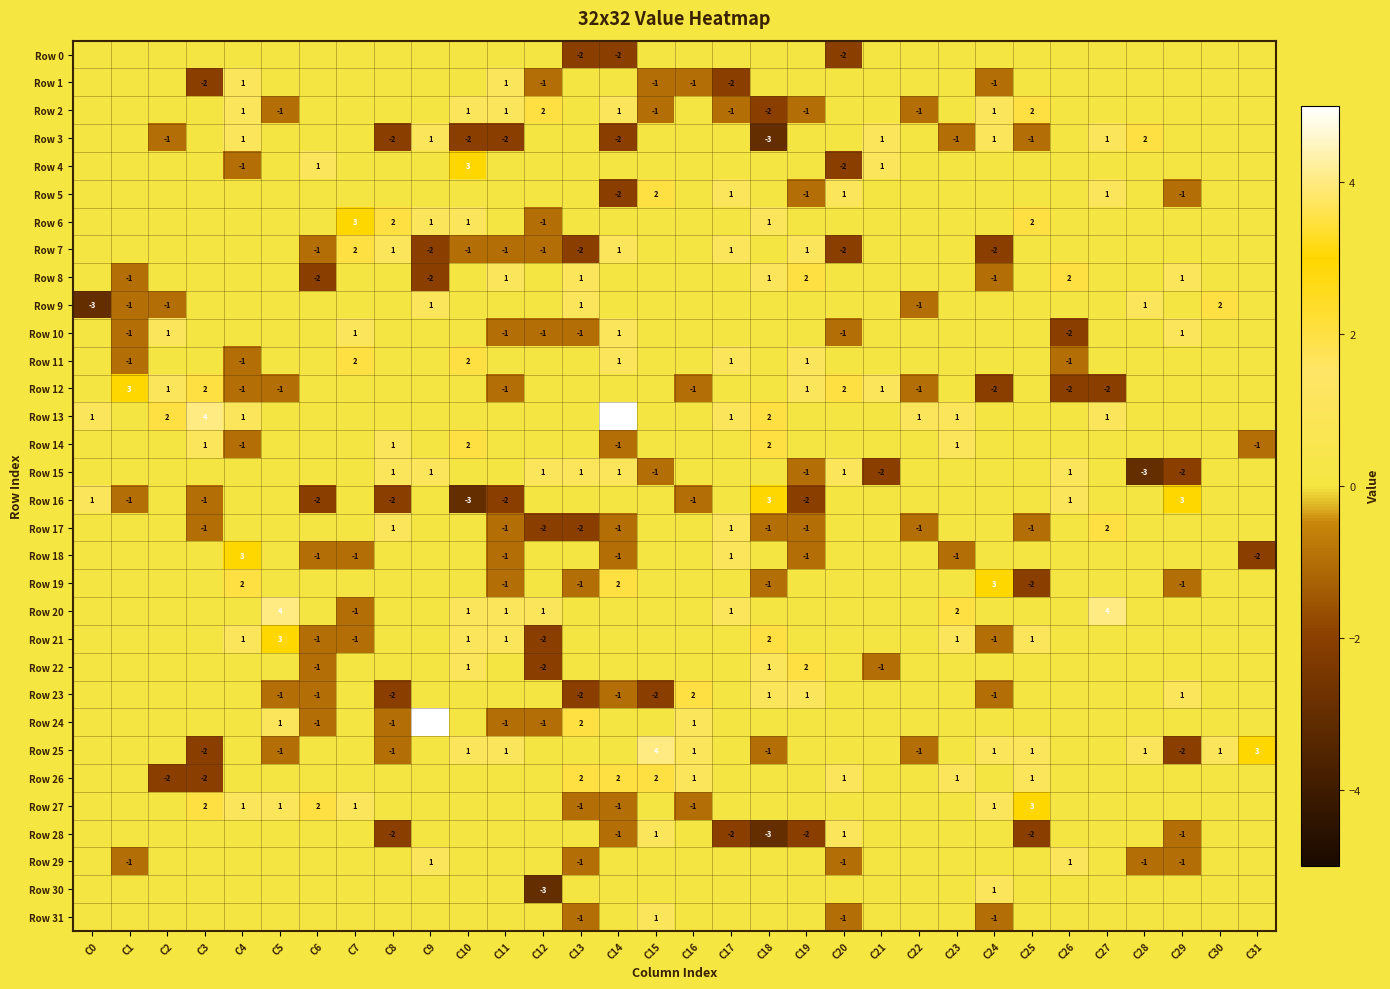

The value of Row 12 at C24 is -3. True or false?

False